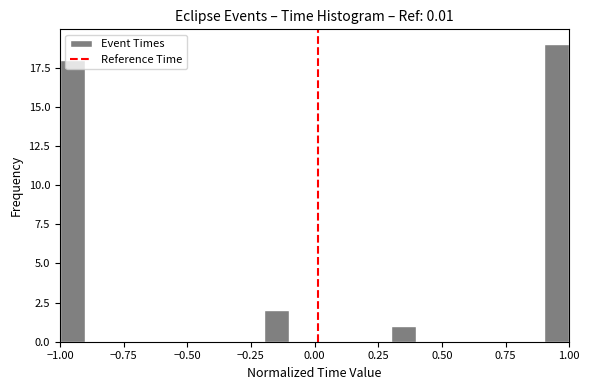

Read against the x-axis, roughly where is the centre of the tallest bar?

0.95